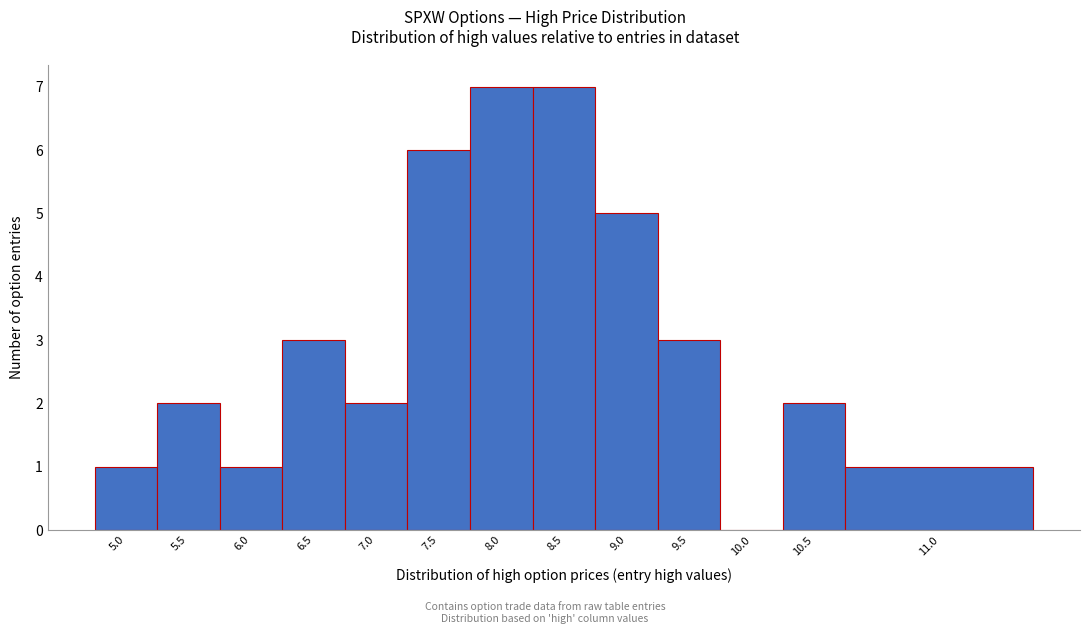

Reading left to right, transcribe all the data shown in this chart.

5.0=1	5.5=2	6.0=1	6.5=3	7.0=2	7.5=6	8.0=7	8.5=7	9.0=5	9.5=3	10.0=0	10.5=2	11.0=1